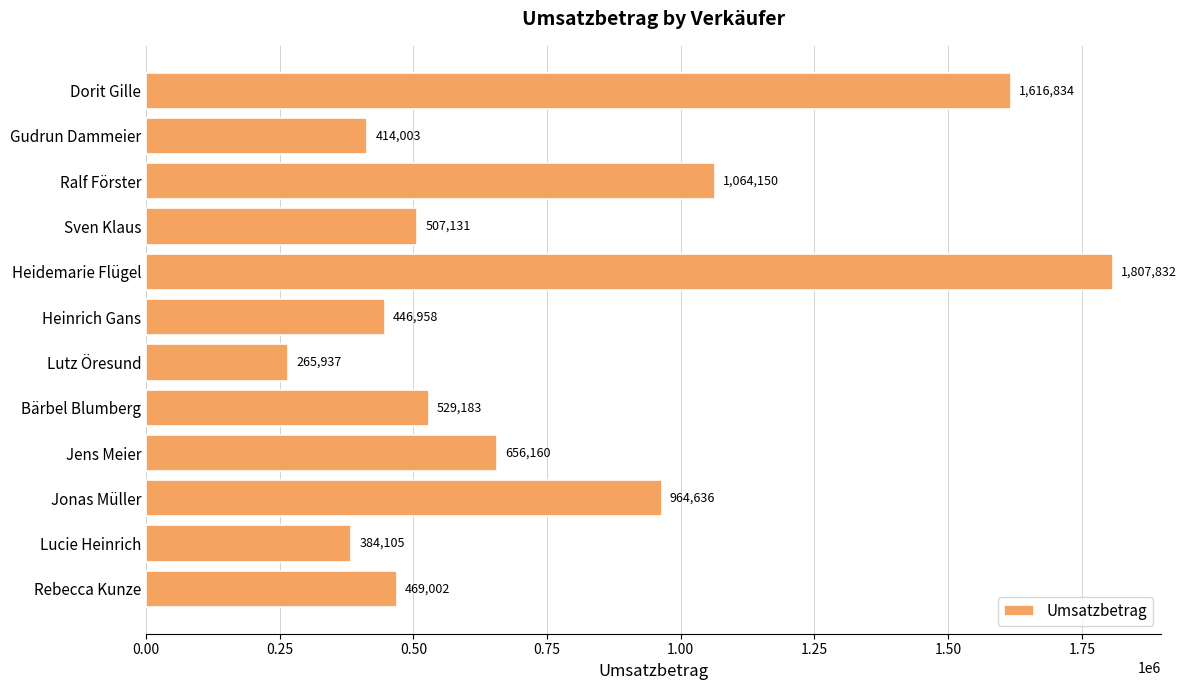

What is the label of the 6th bar from the bottom?

Lutz Öresund